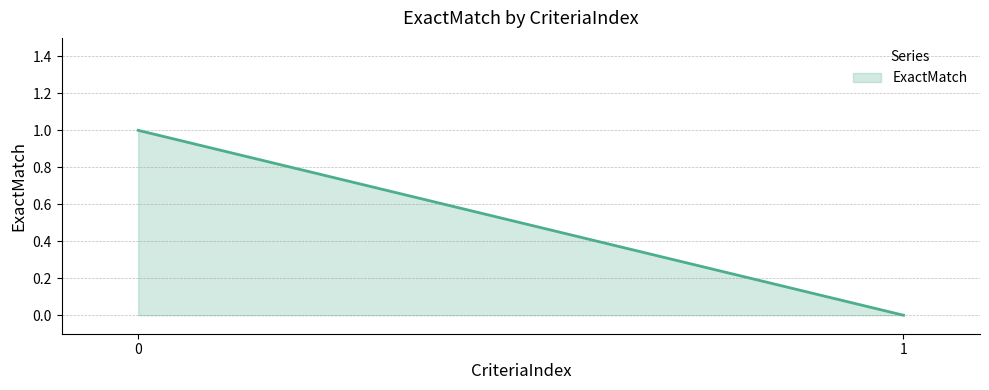

List the labels in order of value, largest first.

0, 1